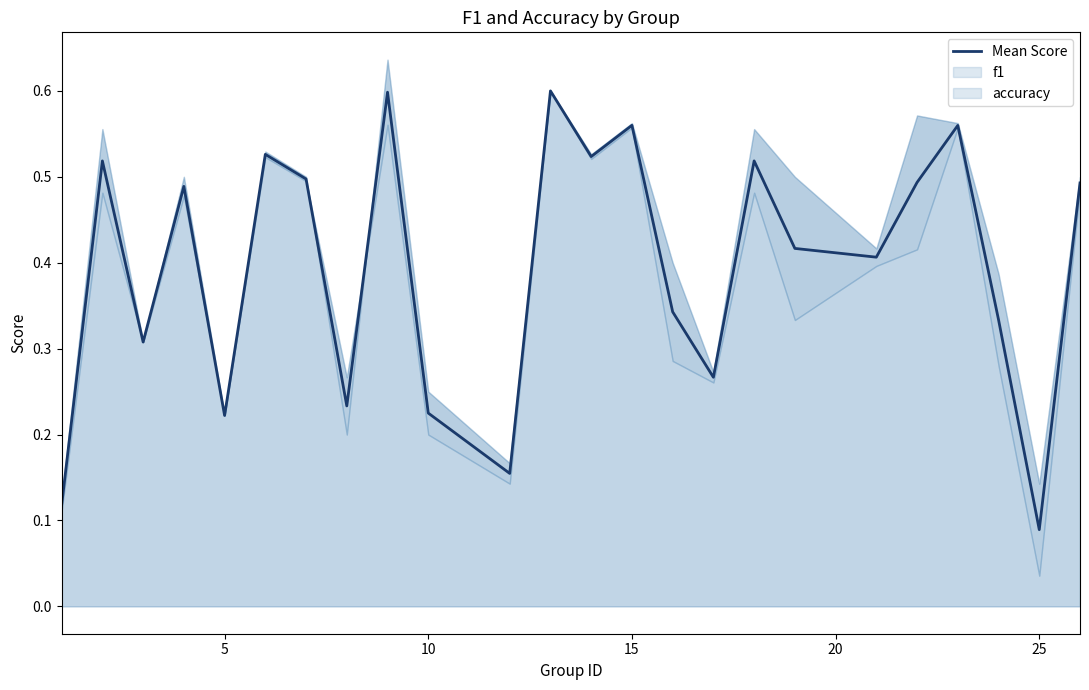

How many values are between 0 and 1?

24